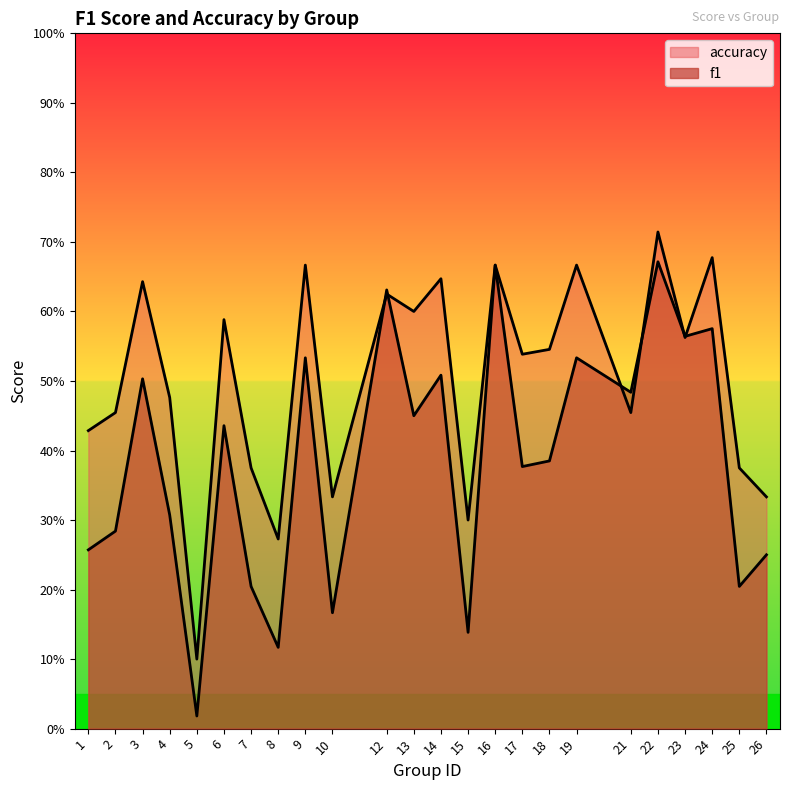

The value of f1 at 17 is 0.5. True or false?

False